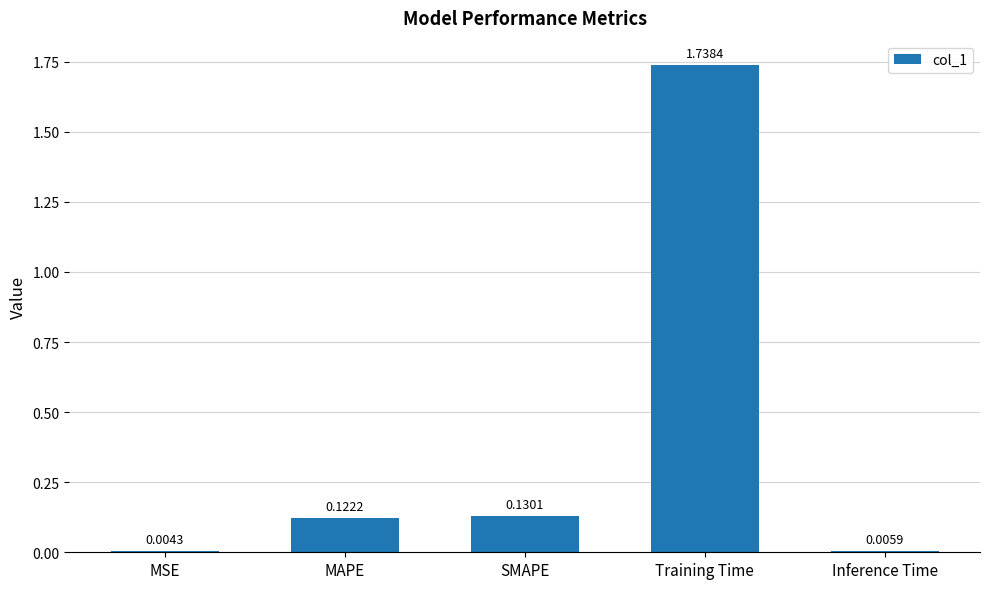

What is the sum of all values?

2.0